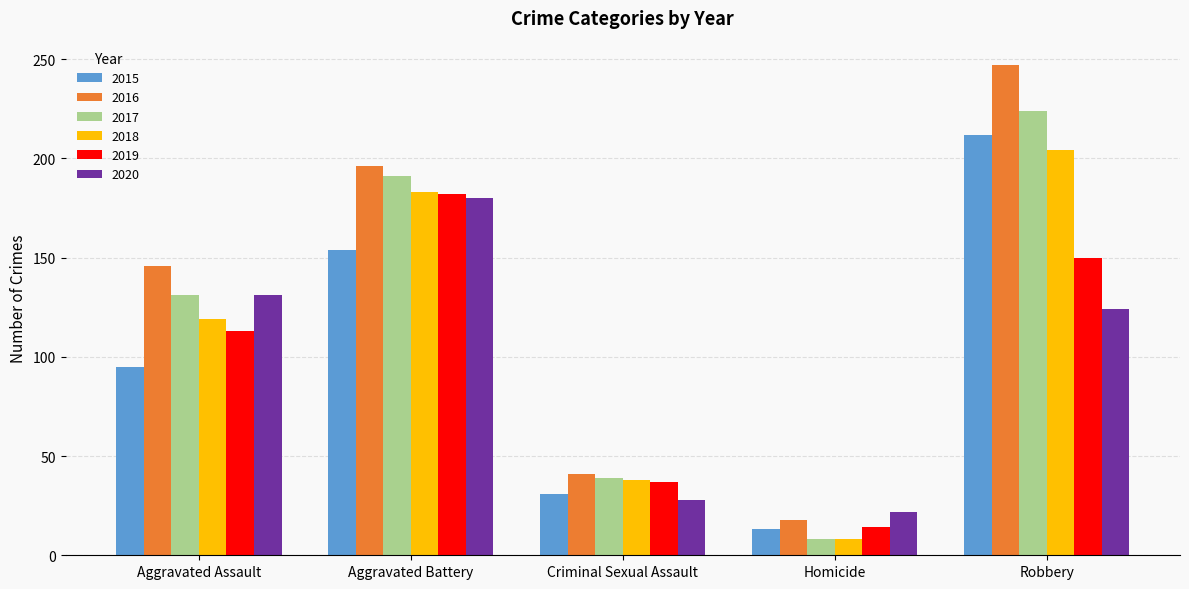

Rank the categories by 2016 value from lowest to highest.

Homicide, Criminal Sexual Assault, Aggravated Assault, Aggravated Battery, Robbery